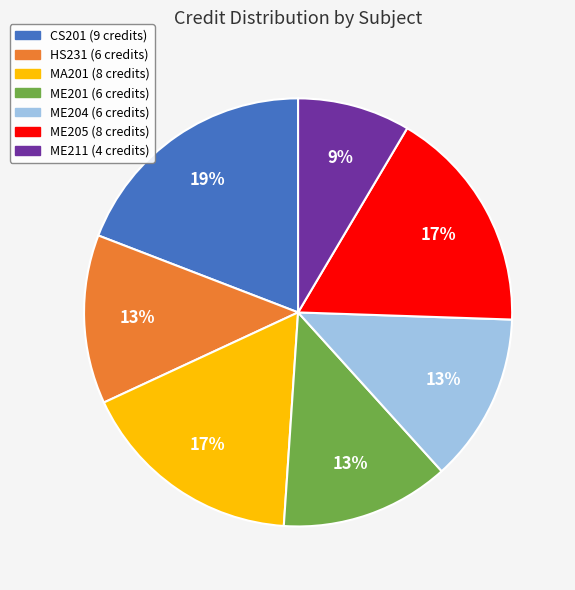

True or false: CS201 accounts for 19% of the total.

True